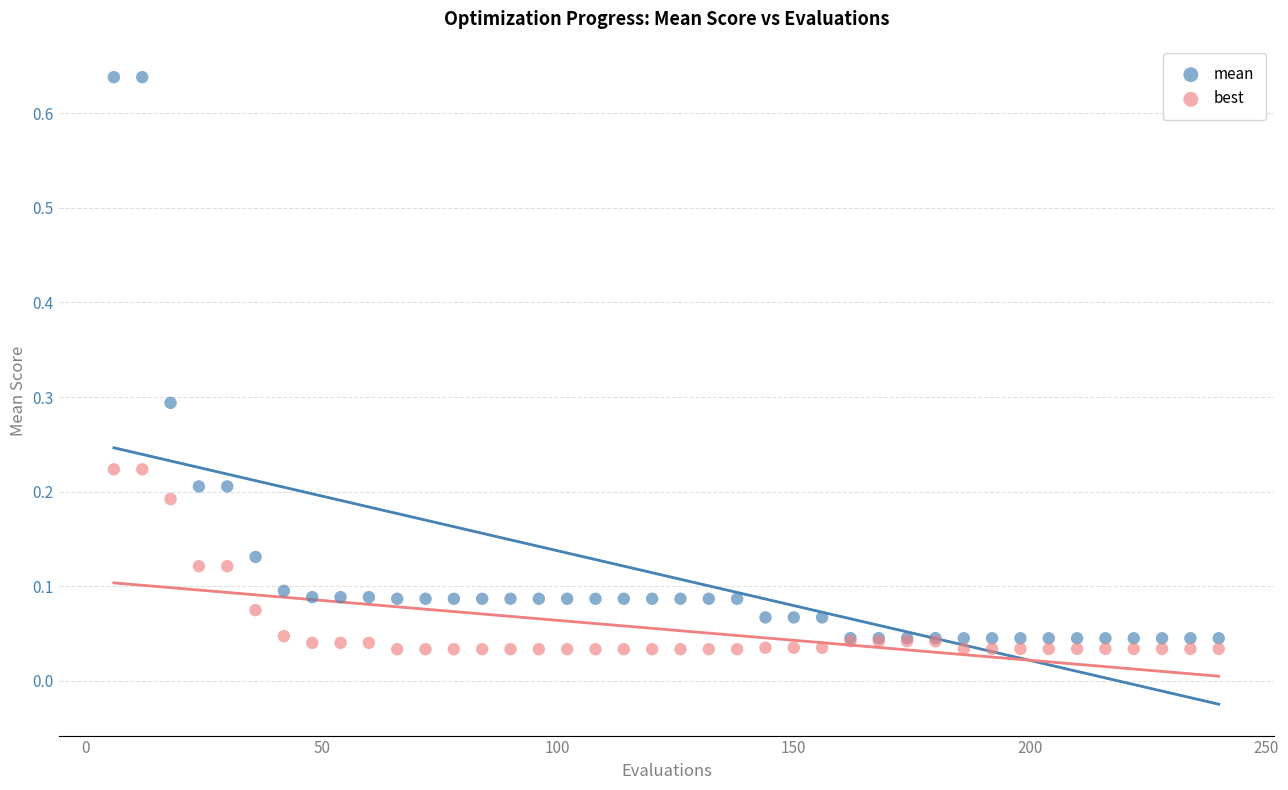

Which series reaches the maximum Y coordinate?

mean